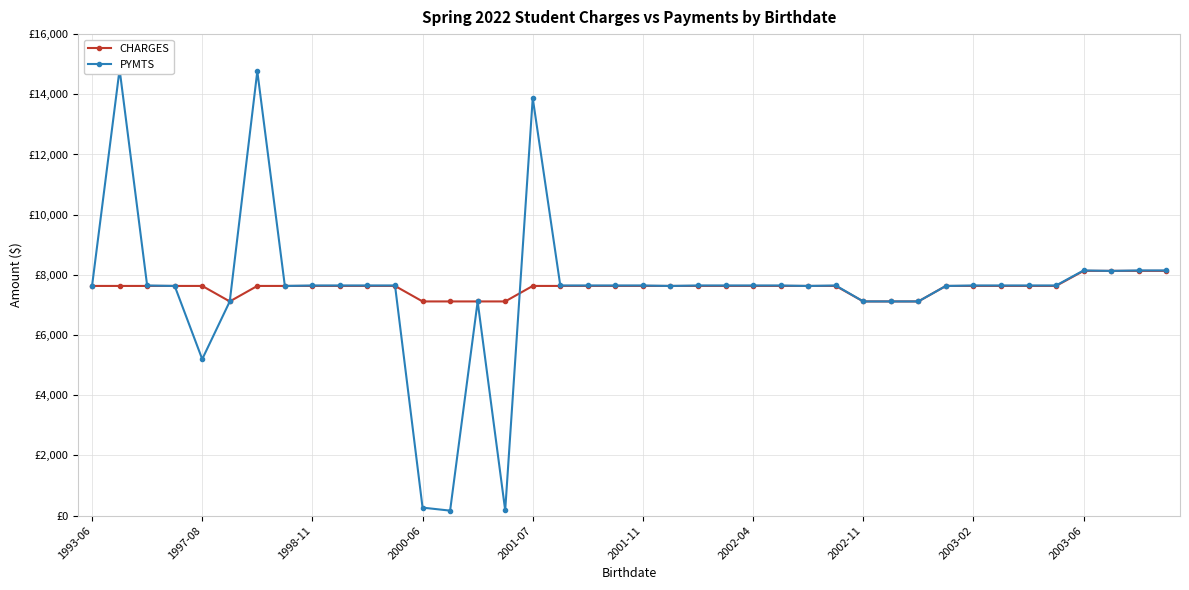

What is the approximate value of CHARGES at 19?

7632.9